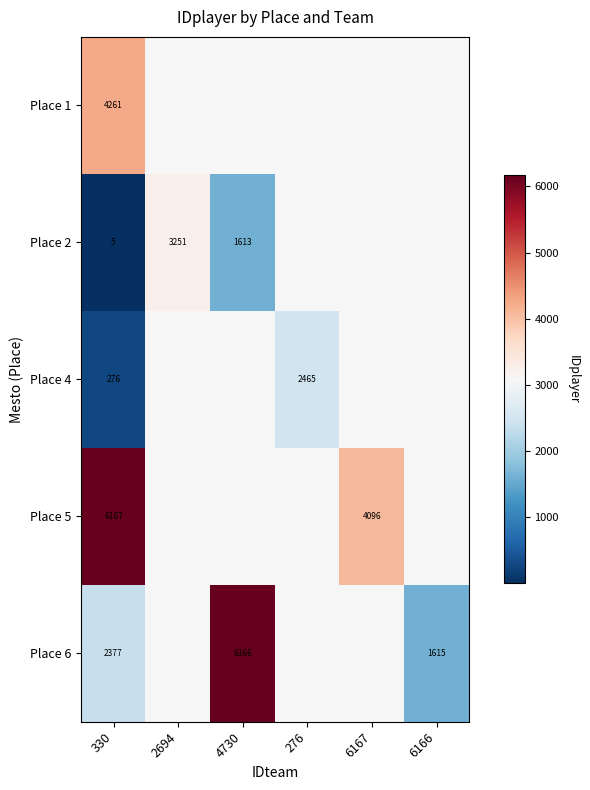

The Place 5 series shows 6167 at 330. True or false?

True